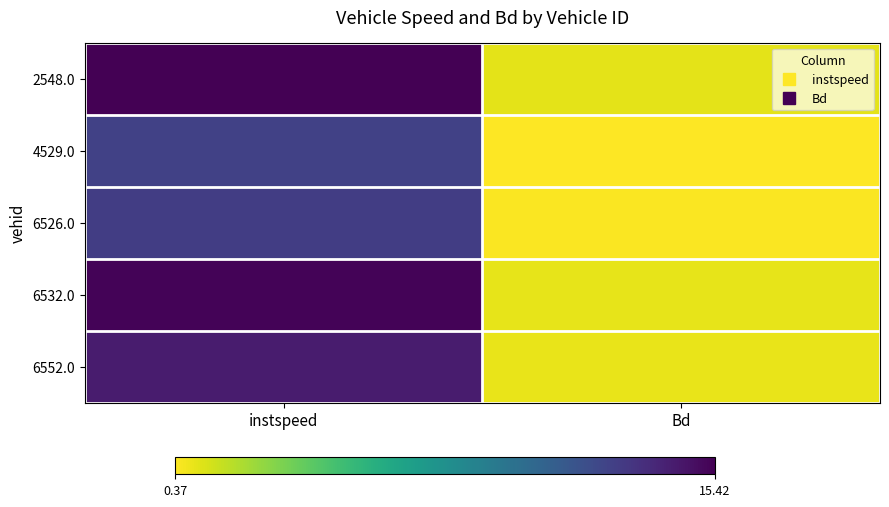

What is the smallest value displayed?

0.4